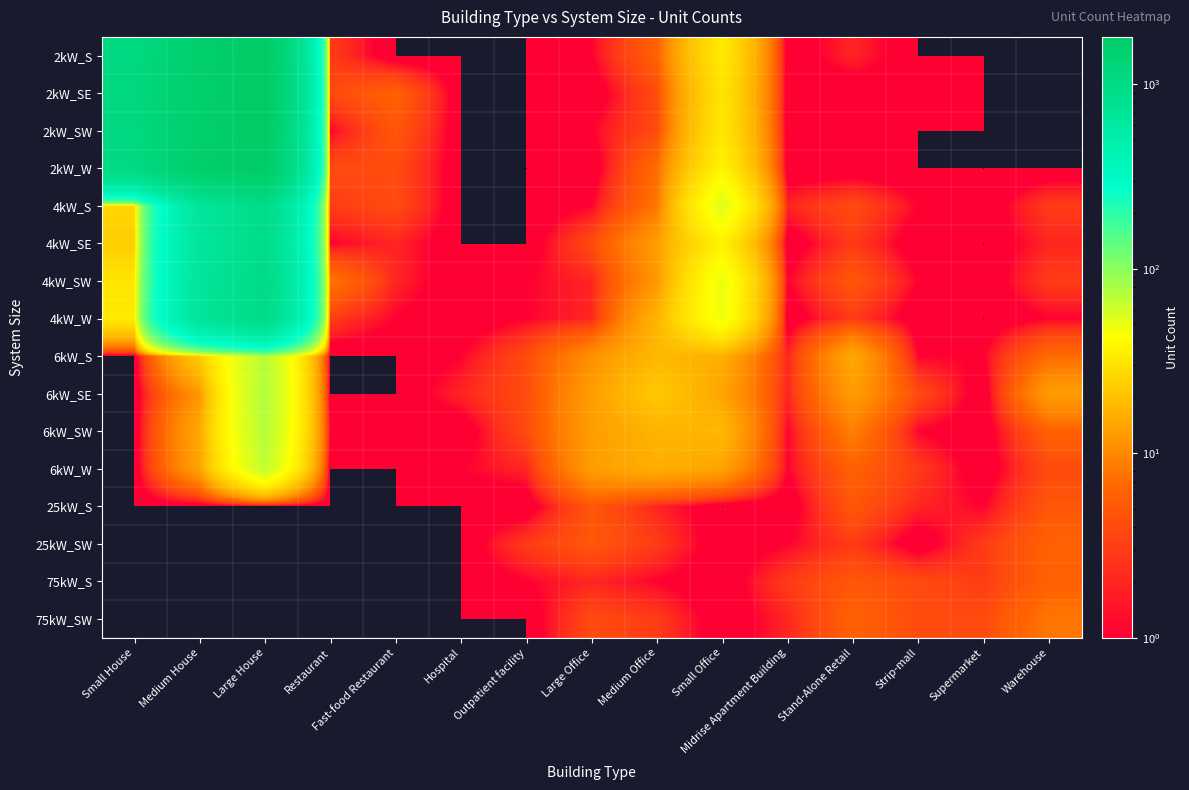

At which category is the sum across all series the highest?

Large House